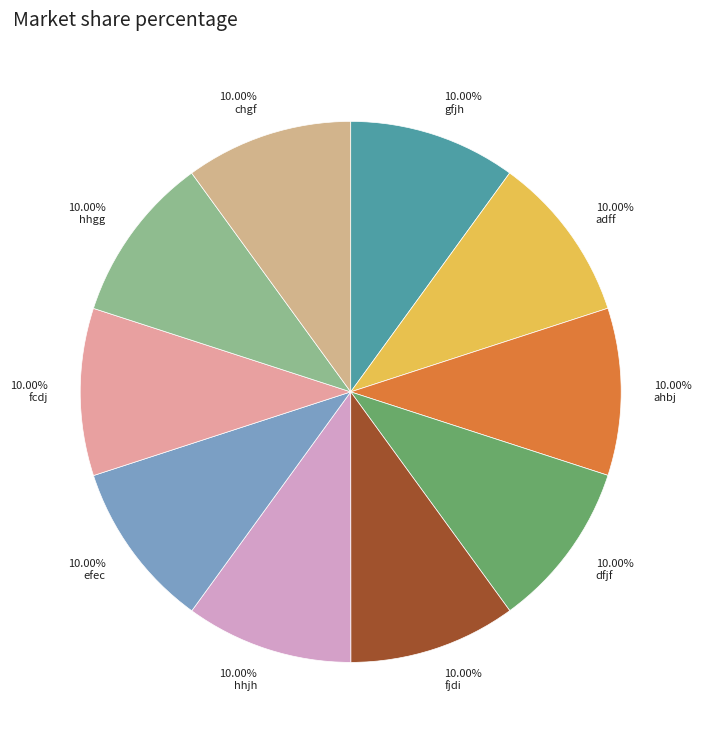

Approximately how many times larger is the value at hhgg compared to dfjf?

1.0